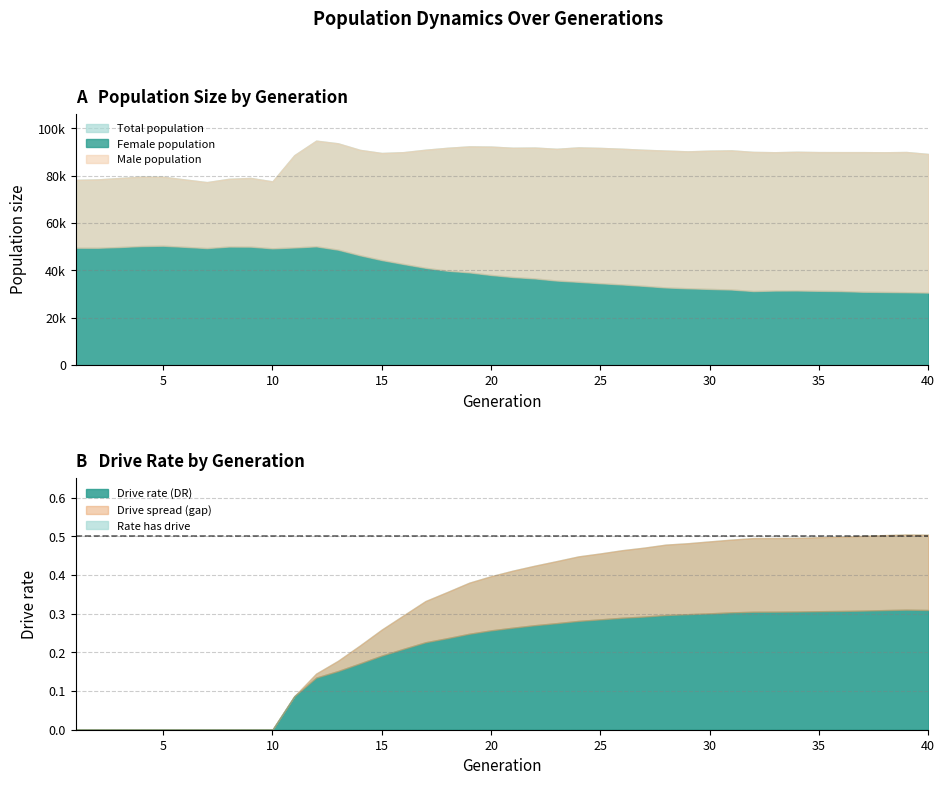

What is the difference between the maximum and minimum values in the size series?

17502.0